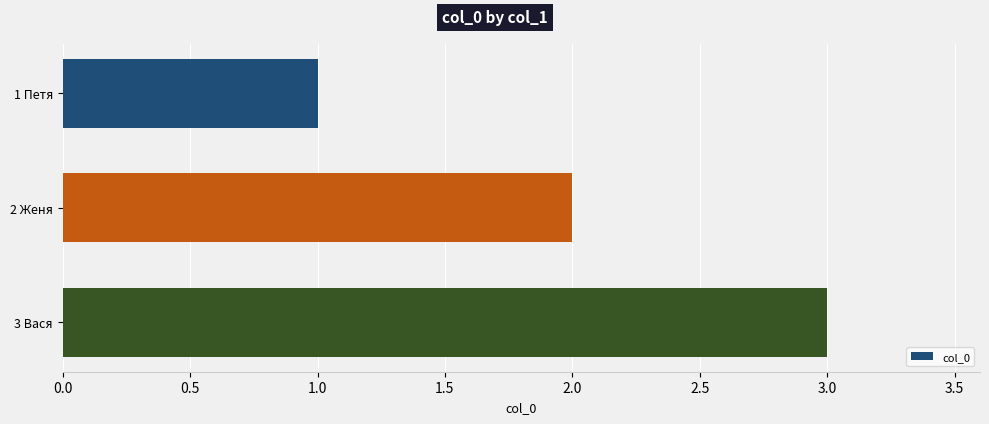

Between 2 Женя and 3 Вася, which is larger?

3 Вася